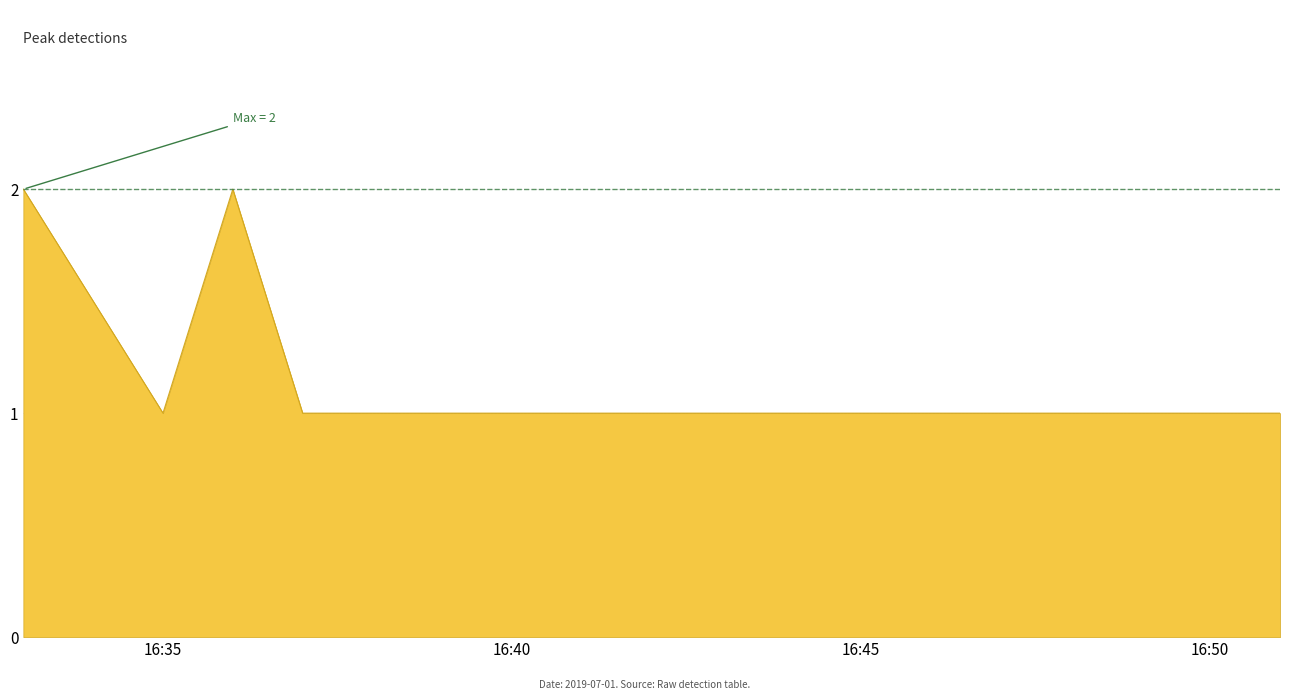

What is the sum of all values?

8